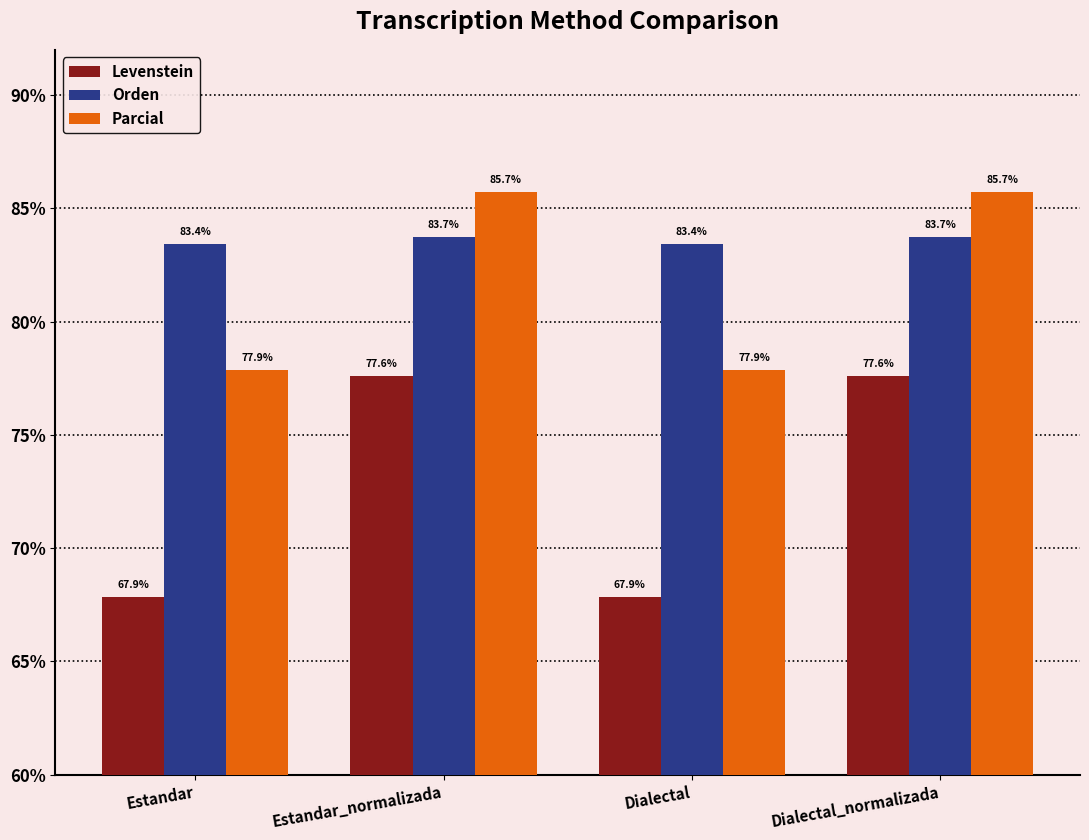

What is the minimum value for Parcial?

77.9